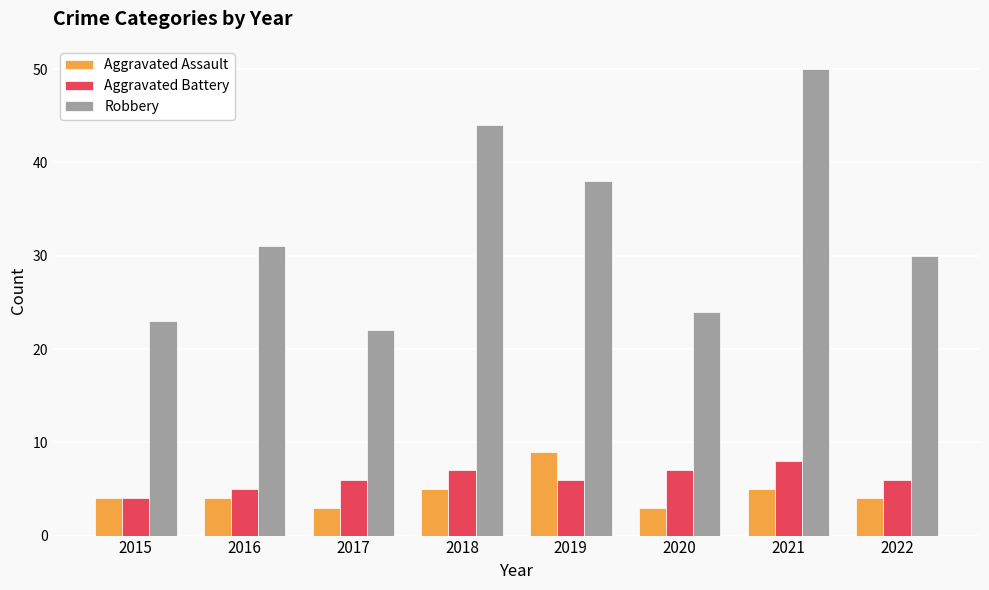

List the labels in order of Robbery value, smallest first.

2017, 2015, 2020, 2022, 2016, 2019, 2018, 2021